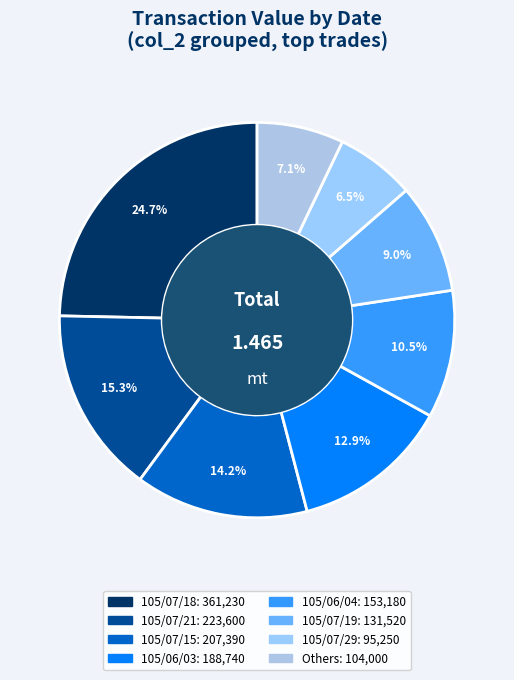

How many segments does this pie chart have?

8